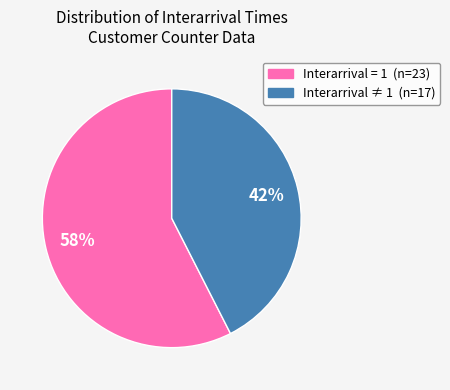

To the nearest percent, what is the average slice percentage?

50%